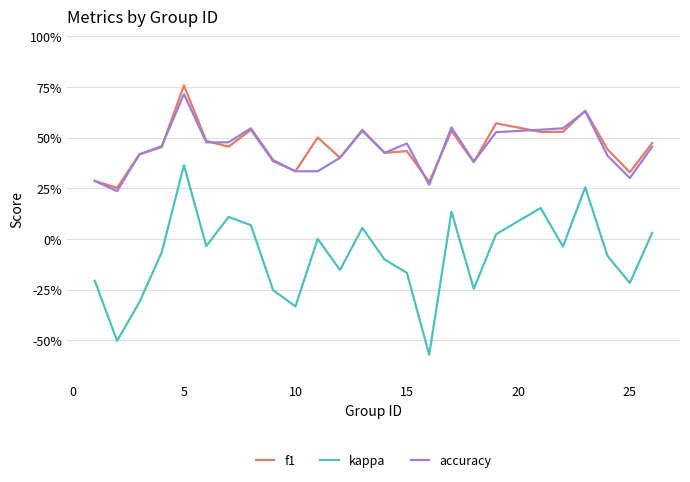

Is this an area chart (filled region under the line)?

No